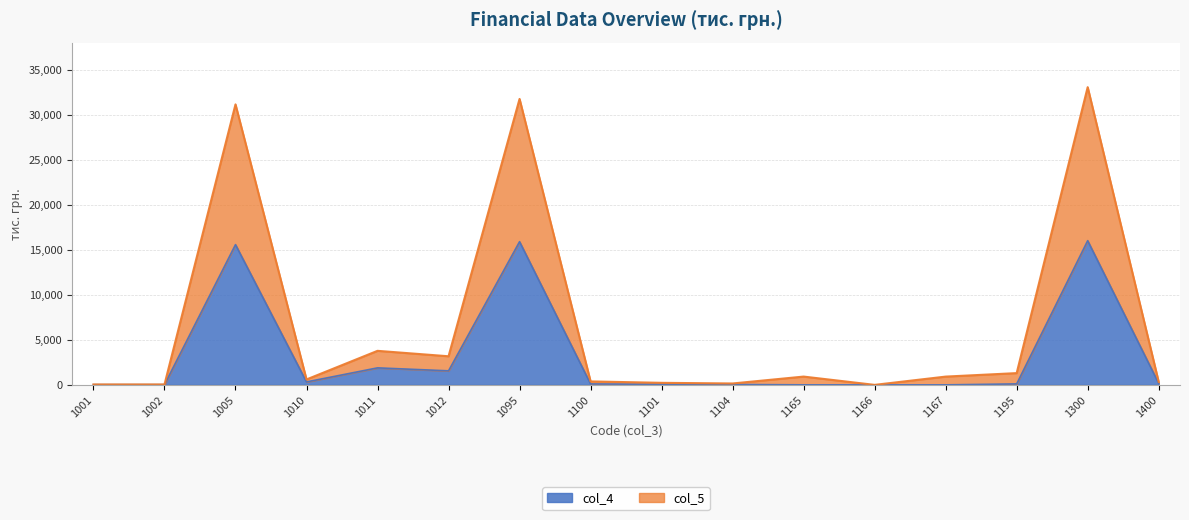

Where is col_4 nearest to the value 8020?

1011